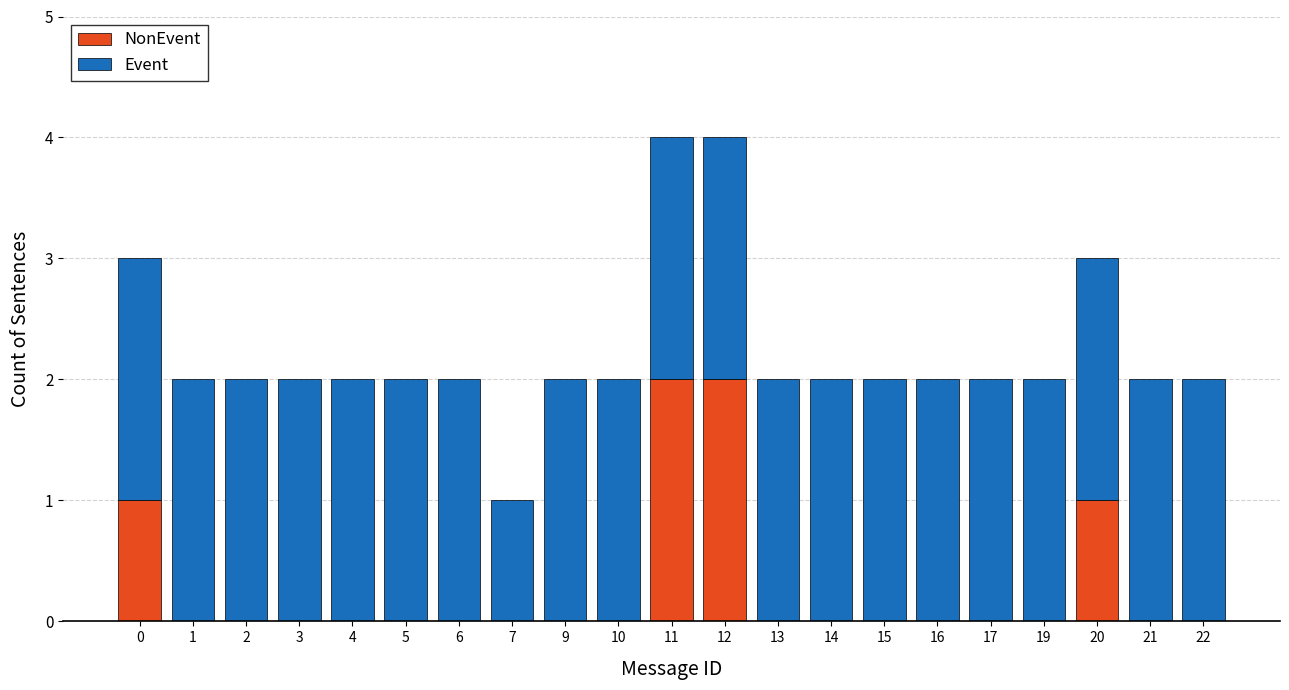

How many series are shown in this chart?

2